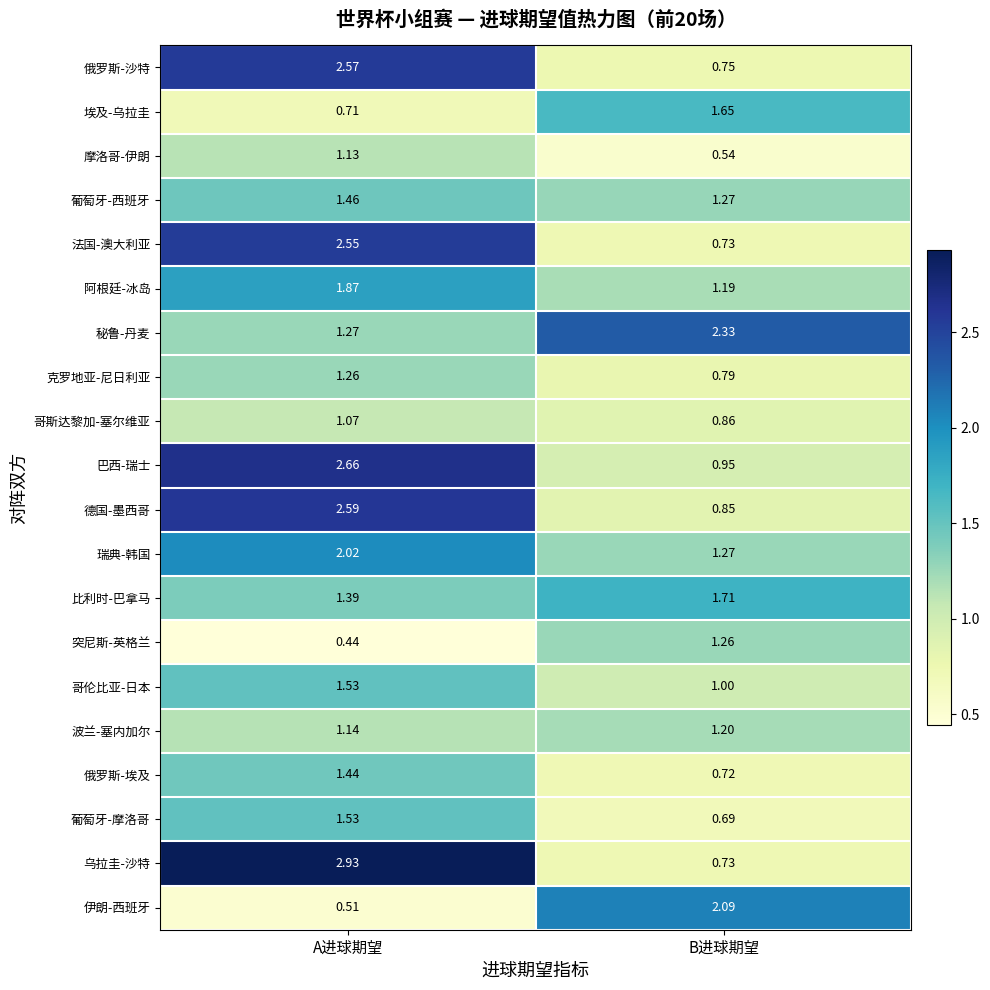

Which series has the largest range (max minus min)?

乌拉圭-沙特